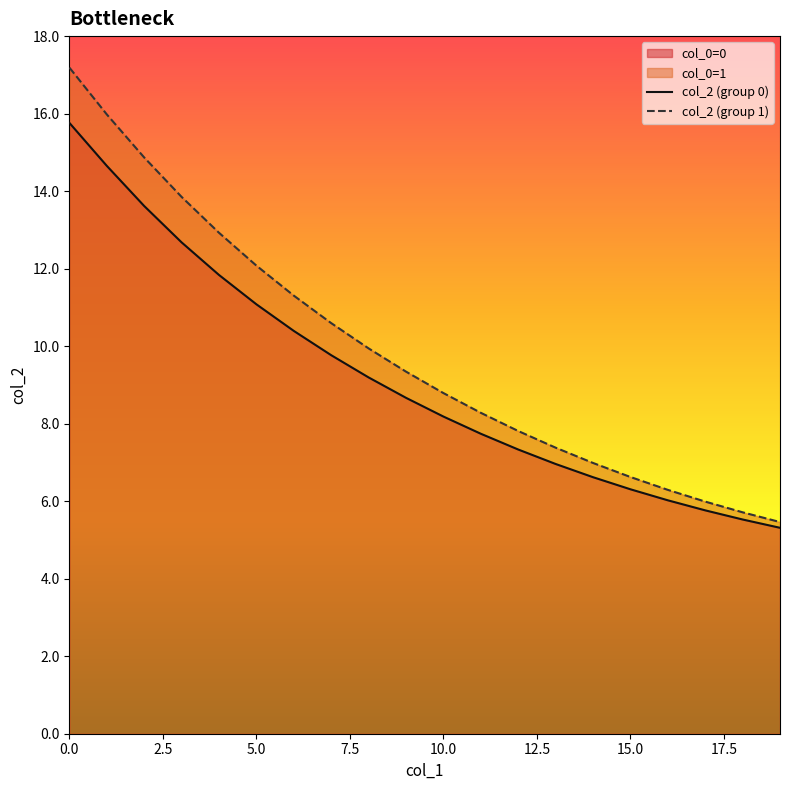

How many lines are shown in the chart?

2